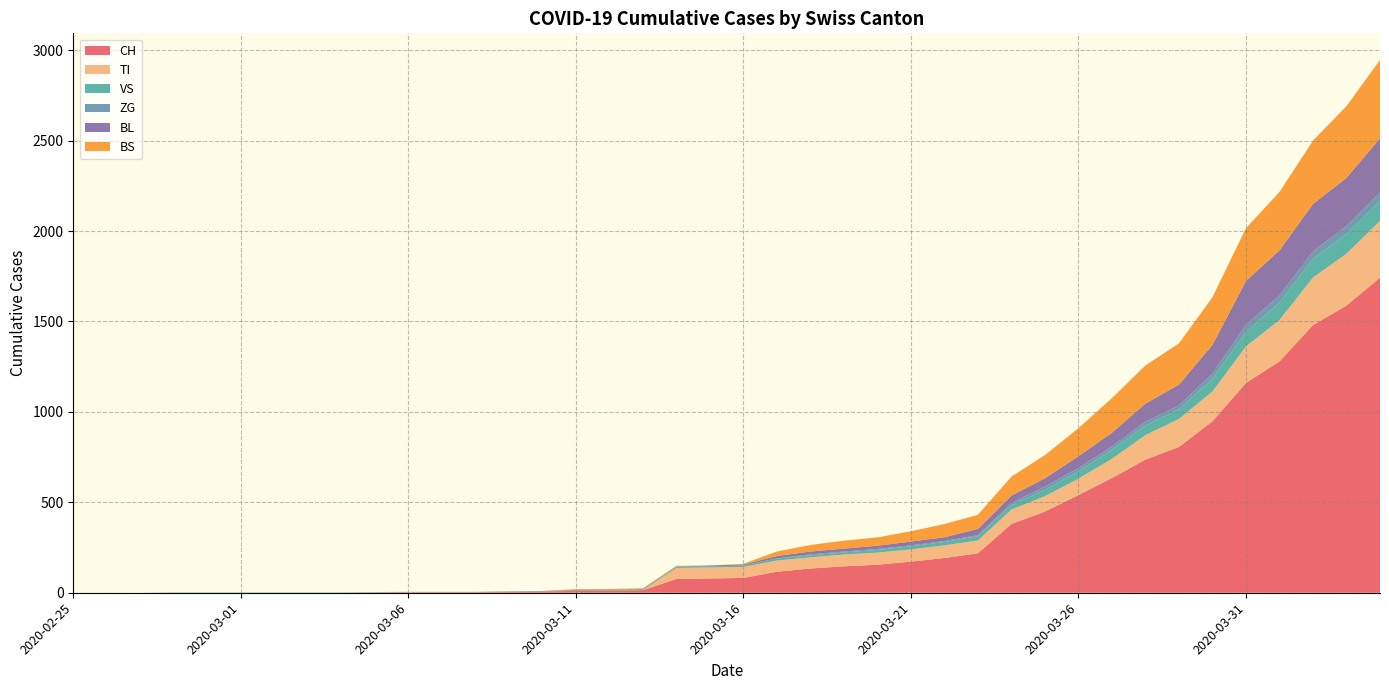

Reading left to right, transcribe all the data shown in this chart.

CH: 0	0	0	0	0	0	0	0	0	2	3	3	3	5	6	11	12	14	76	79	82	116	134	146	155	172	192	218	380	449	540	634	736	806	948	1160	1279	1480	1588	1742
TI: 0	0	0	0	0	0	0	0	0	0	0	0	0	0	0	0	0	0	61	61	61	62	62	65	67	68	70	71	80	85	91	107	136	155	165	202	229	263	287	314
VS: 0	0	0	2	2	2	2	2	2	2	2	2	2	2	2	3	3	5	6	6	8	11	11	12	15	17	19	24	25	35	41	50	53	54	71	81	96	104	109	112
ZG: 0	0	0	0	0	0	0	0	0	0	0	0	0	0	0	0	0	0	0	0	0	1	5	5	5	5	5	5	12	18	18	18	21	21	29	39	40	41	44	46
BL: 0	0	0	0	0	0	0	0	0	0	0	0	0	1	2	2	2	2	2	5	5	13	16	16	18	21	21	35	40	46	65	76	100	115	158	242	249	262	266	298
BS: 0	0	0	0	0	0	0	0	0	0	0	0	0	0	0	4	4	4	4	0	4	25	36	44	46	57	73	78	105	128	155	191	211	228	263	292	323	350	397	434